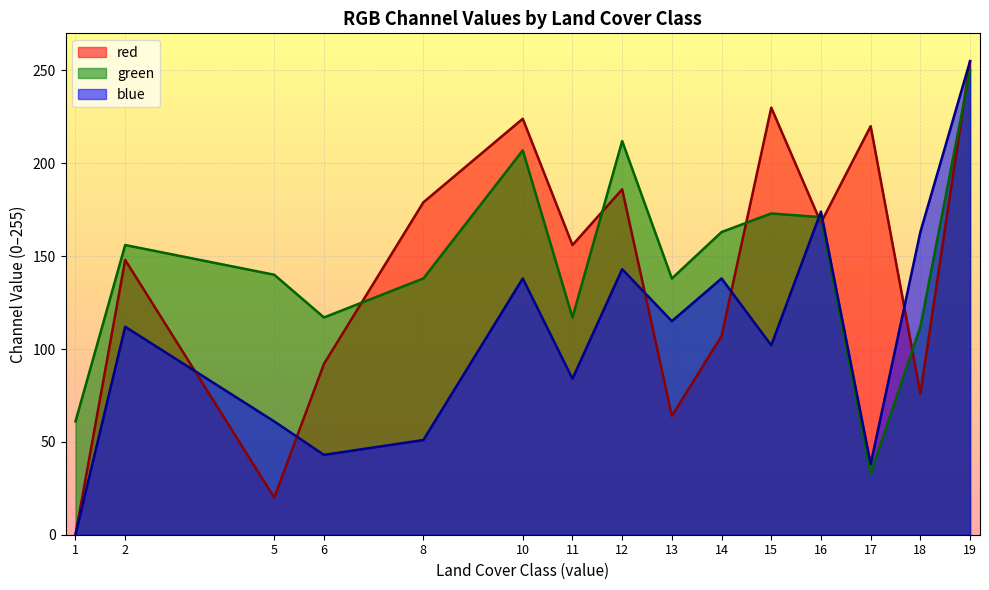

After their last crossing, which series has the higher values: red or green?

red